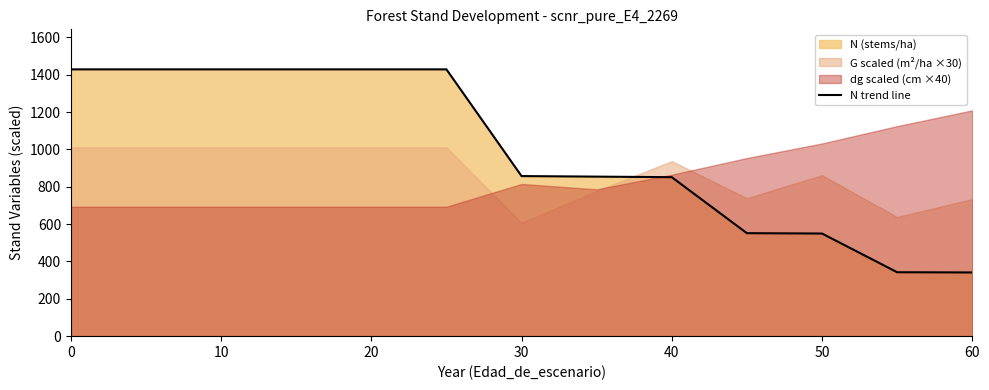

Is it true that N trend line equals 151.2 at 60?

False